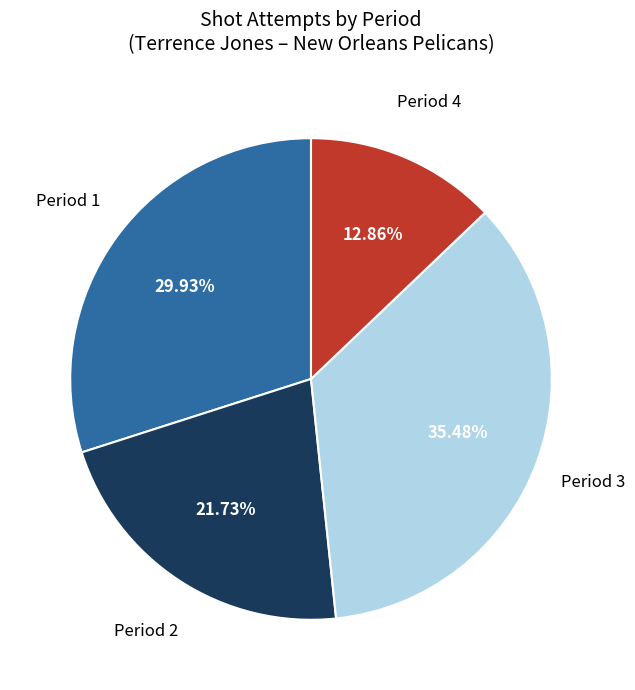

Does any single category account for the majority?

No